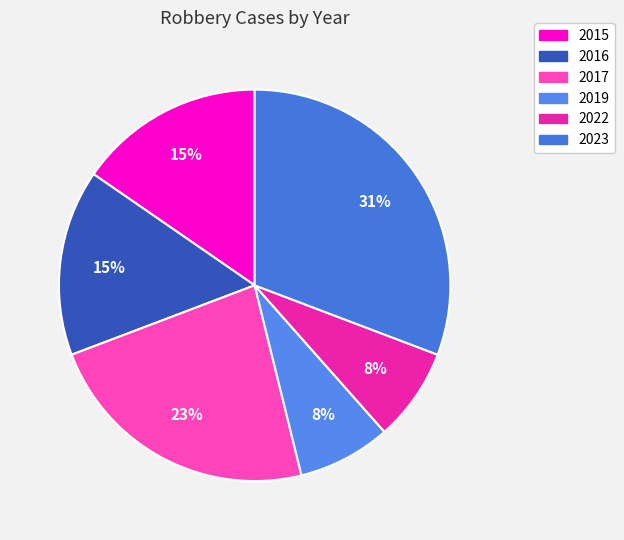

Does 2016 account for over 50% of the chart?

No